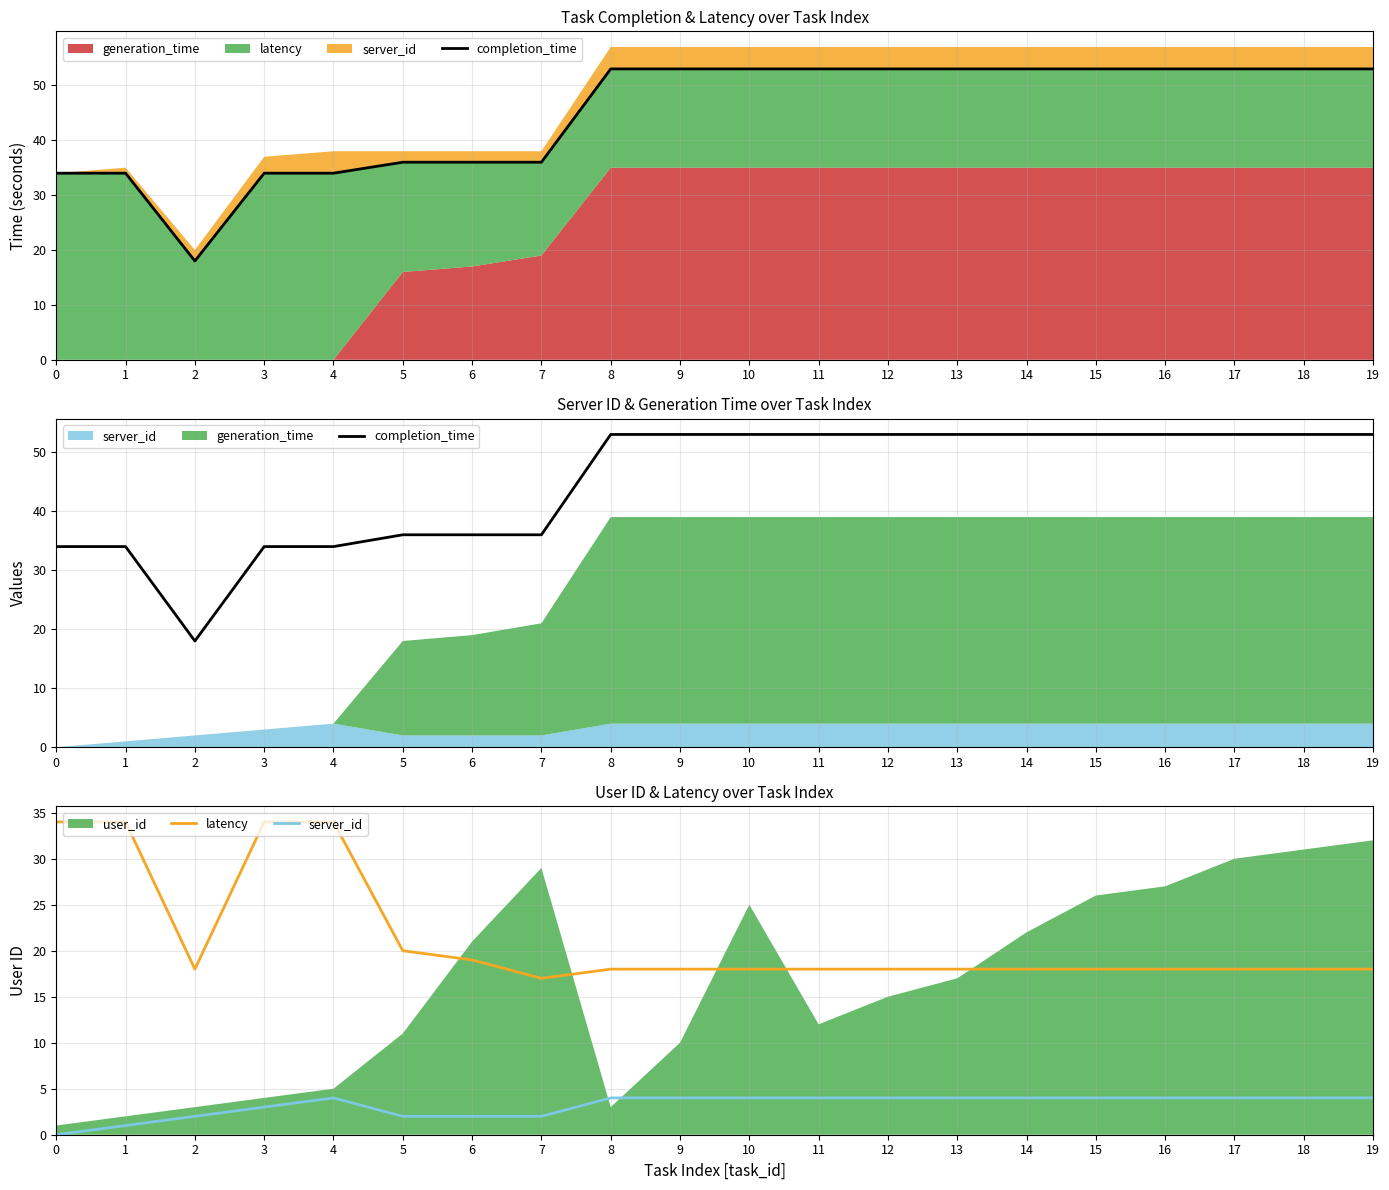

True or false: server_id and latency cross at least once.

False